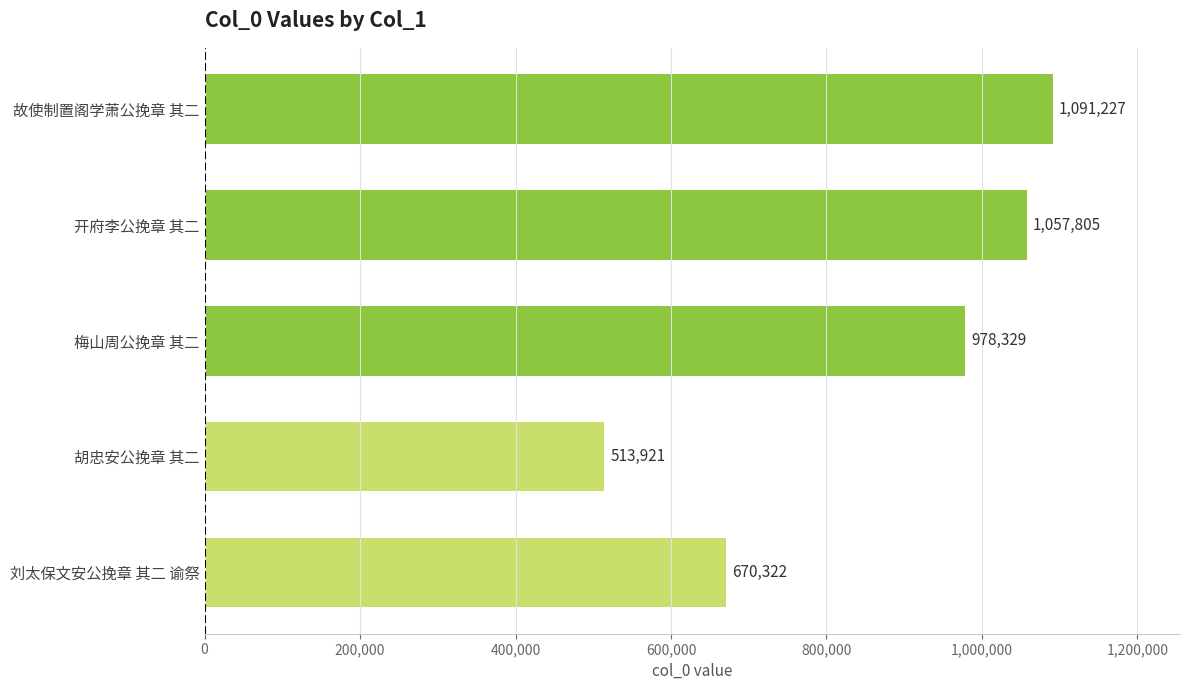

What is the sum of all values?

4311604